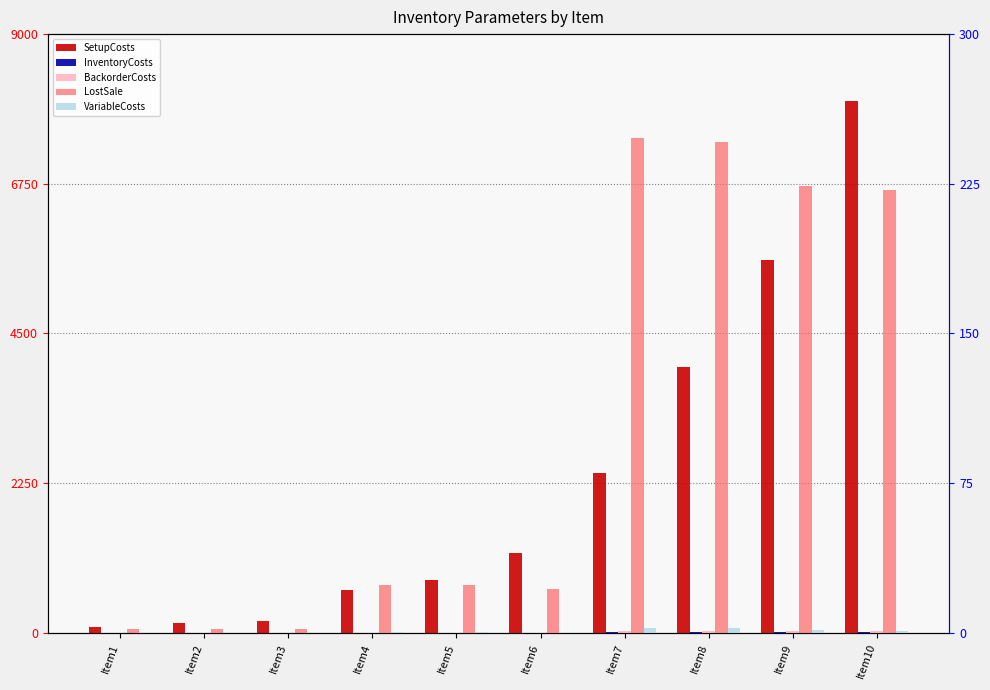

Which series changed the most between Item3 and Item10?

SetupCosts